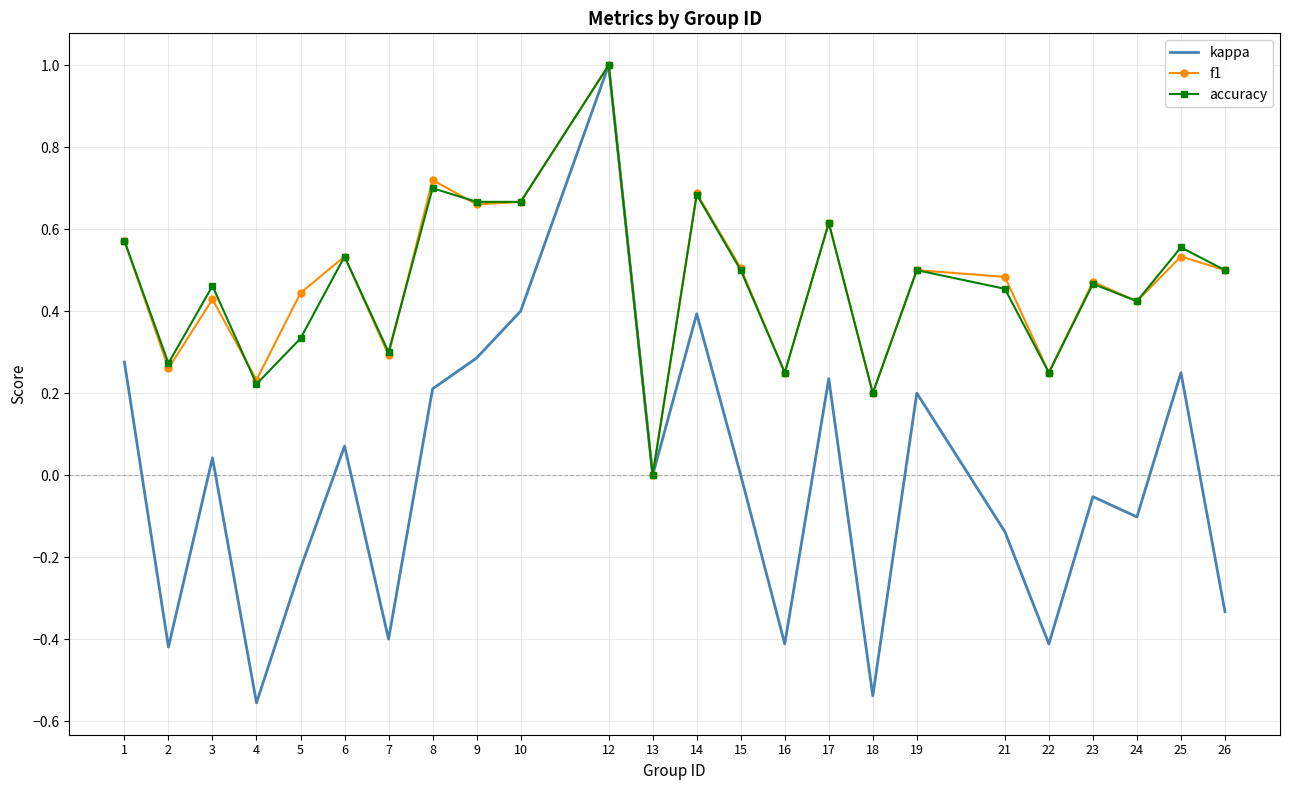

How many interior local peaks does the kappa series have?

8